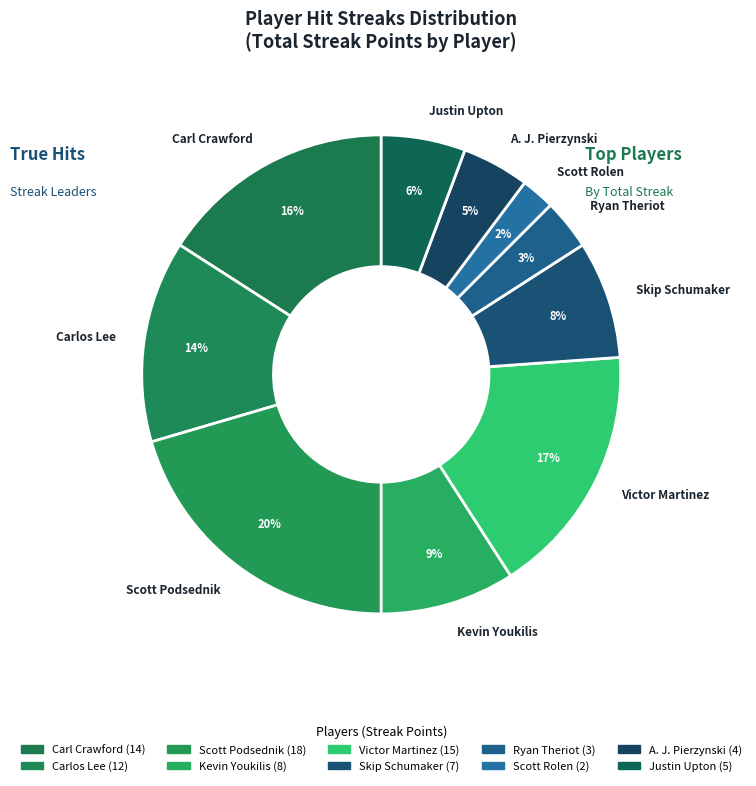

To the nearest percent, what is the difference between the largest and smallest slice percentages?

18%